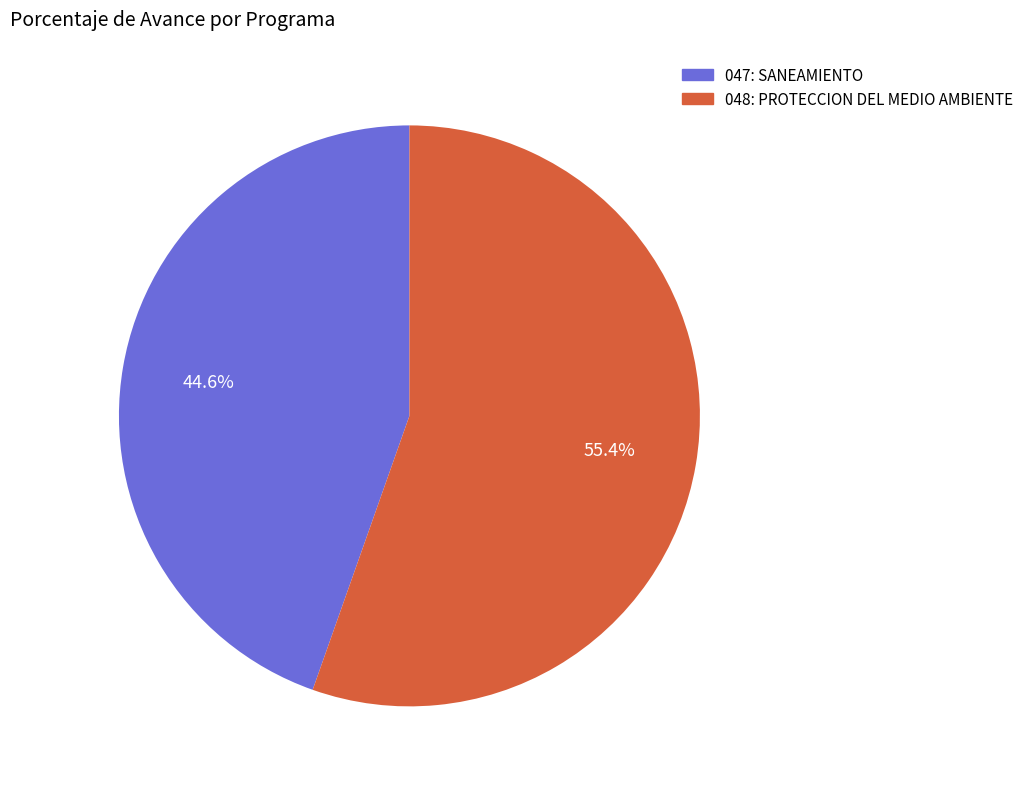

What portion of the pie excludes 048: PROTECCION DEL MEDIO AMBIENTE?

44.6%